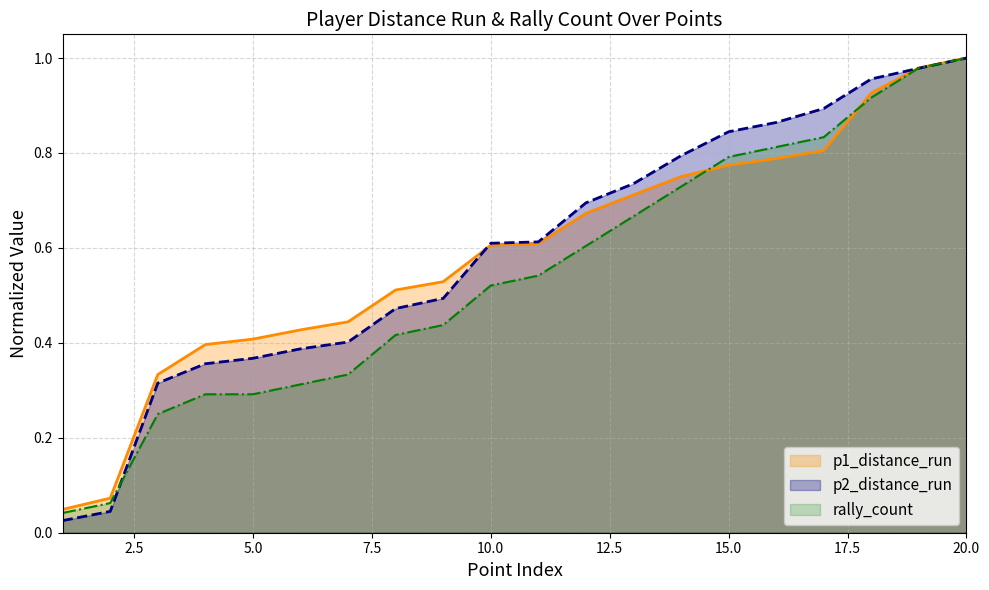

Which category has the lowest value in the p2_distance_run series?

1